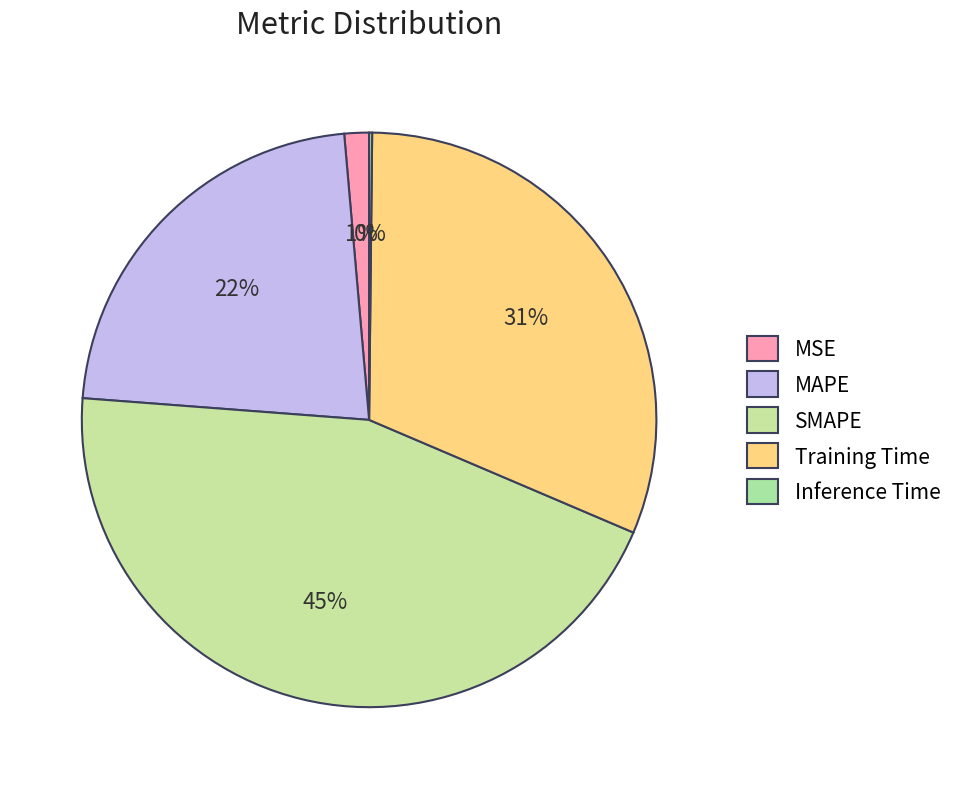

Does Inference Time account for over 50% of the chart?

No